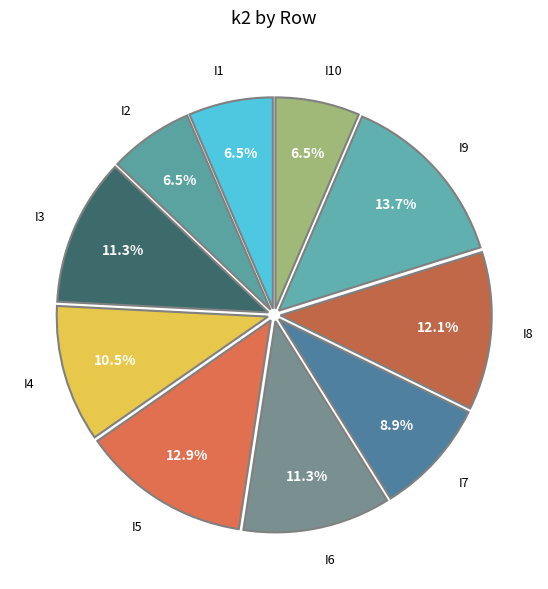

How many segments does this pie chart have?

10